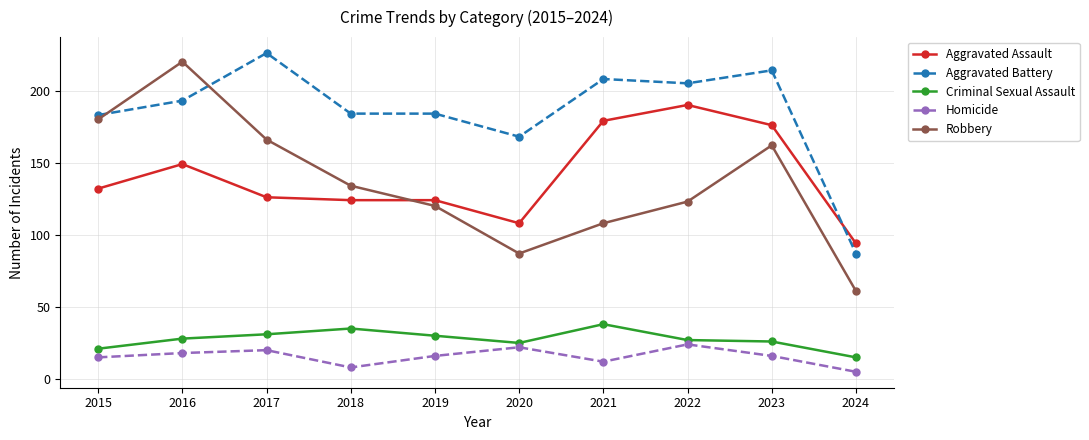

True or false: Homicide and Robbery intersect in this chart.

False